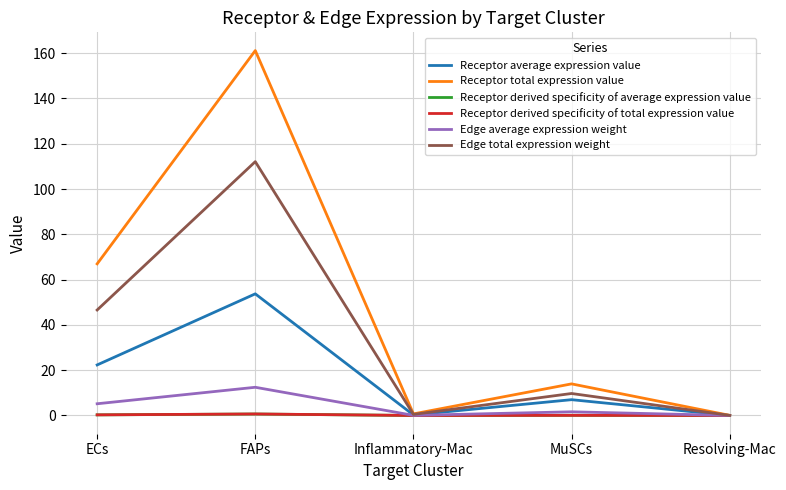

Which series changed the most between ECs and MuSCs?

Receptor total expression value